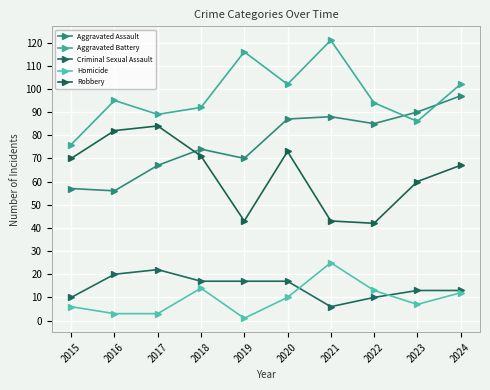

What is the difference between the highest and lowest values at 2015?

70